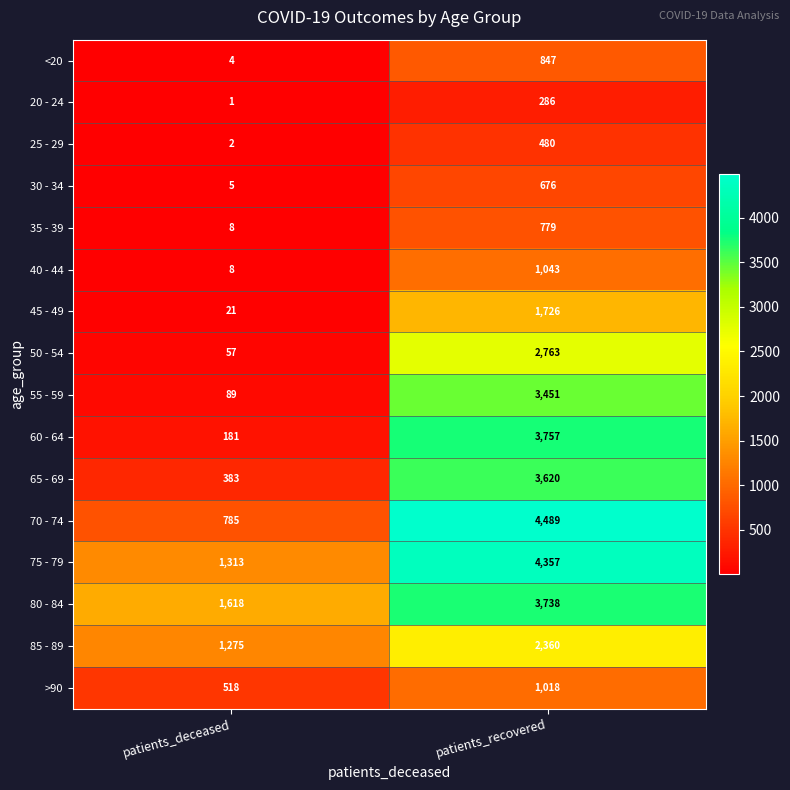

What is the average value of the >90 series?

768